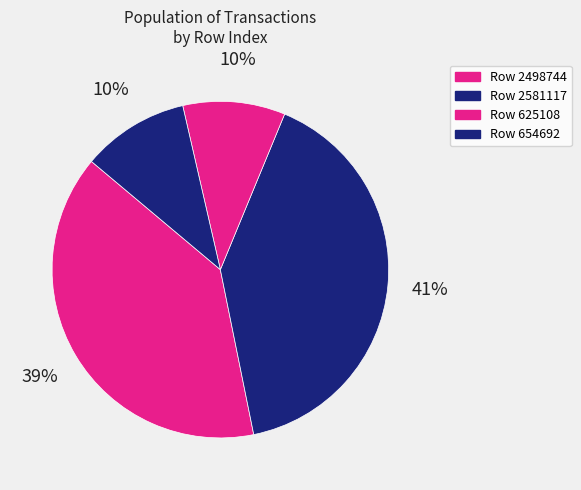

Is Row 2498744 the majority of the pie?

No